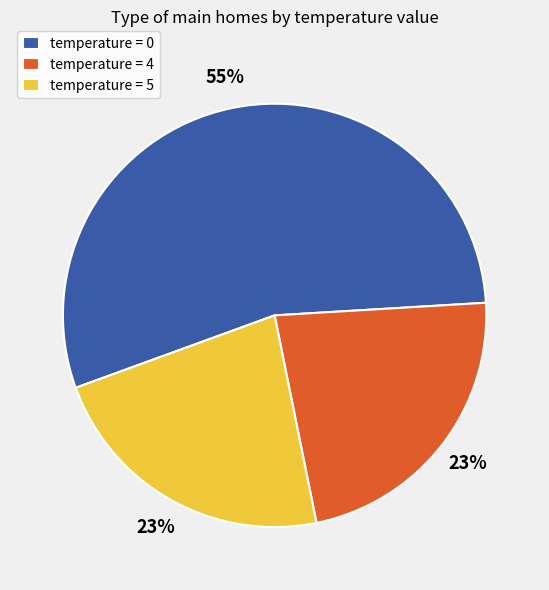

Count the number of slices in the pie.

3